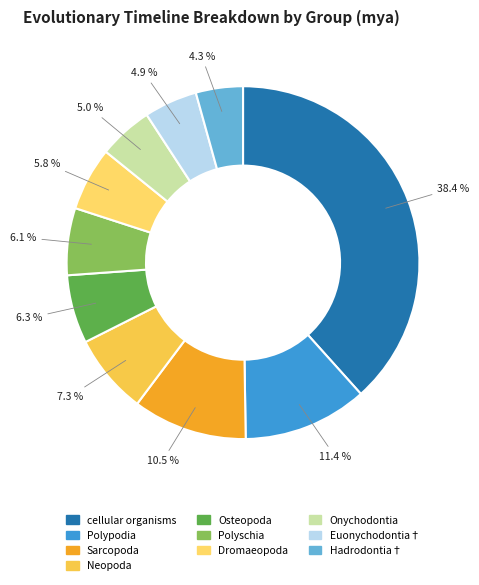

What percentage is the cellular organisms slice, to the nearest percent?

38%